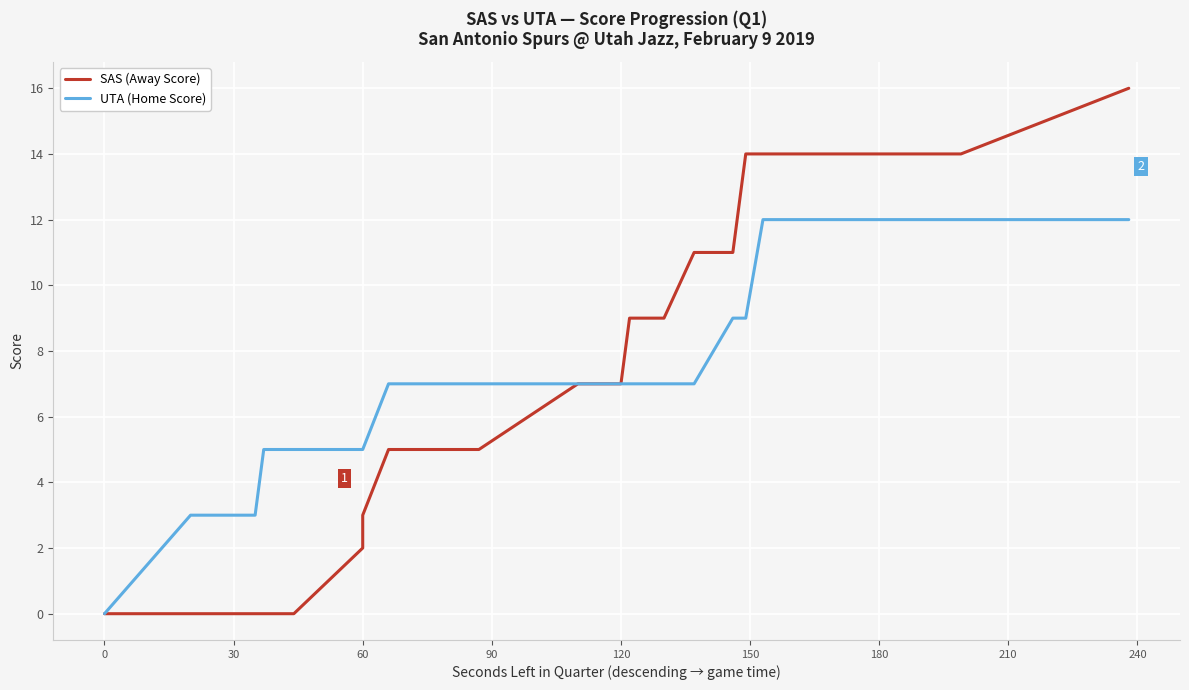

What are all the series names shown in the legend?

SAS (Away Score), UTA (Home Score)